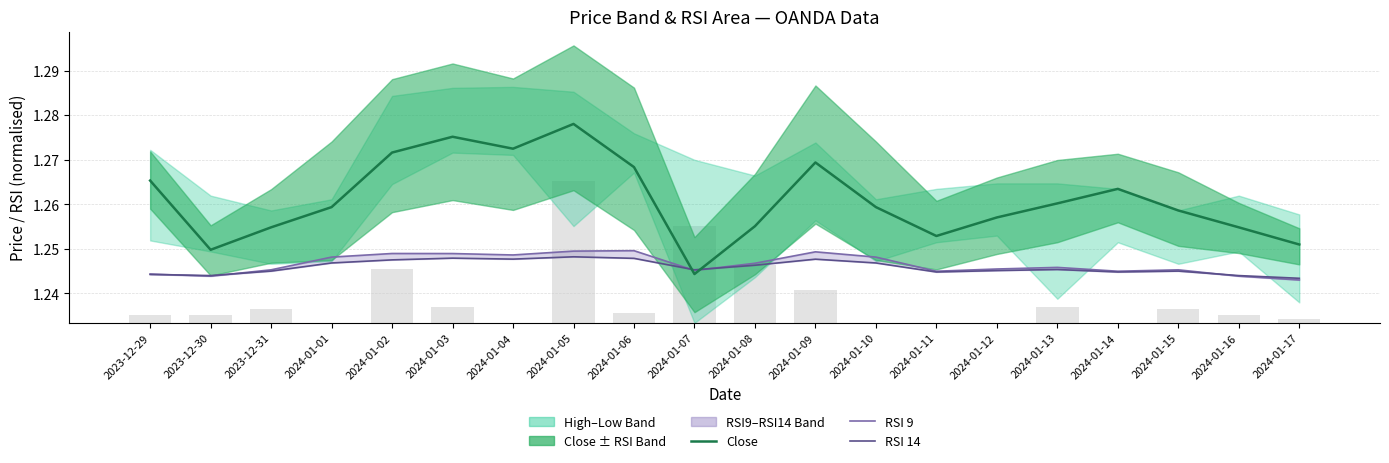

What is the greatest value displayed?

1.3